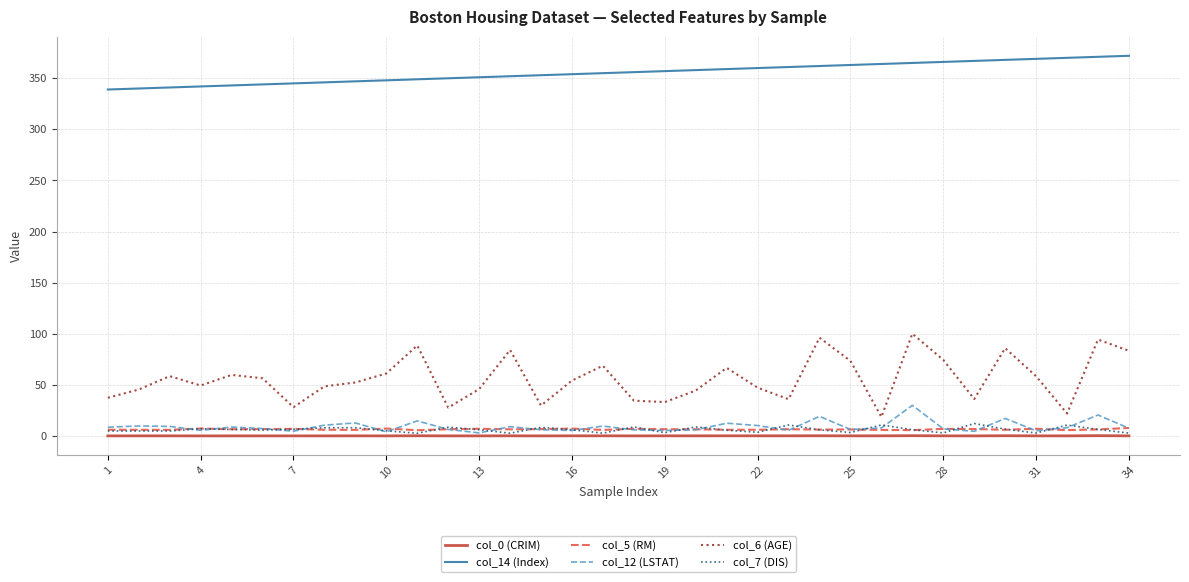

True or false: col_7 (DIS) and col_14 (Index) cross at least once.

False